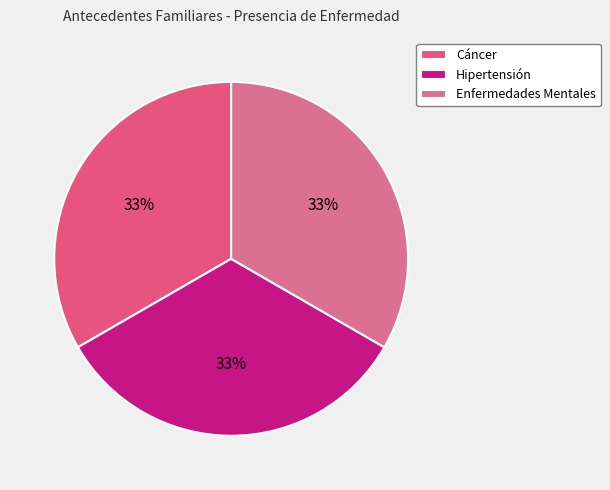

To the nearest percent, what is the average slice percentage?

33%